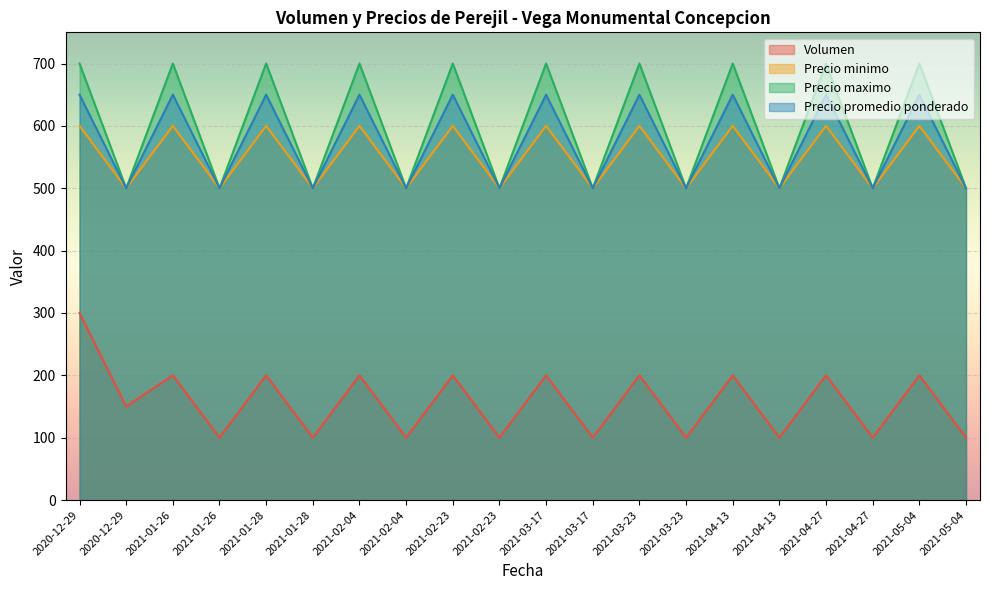

What is the difference between the highest and lowest values at 2021-04-27?

500